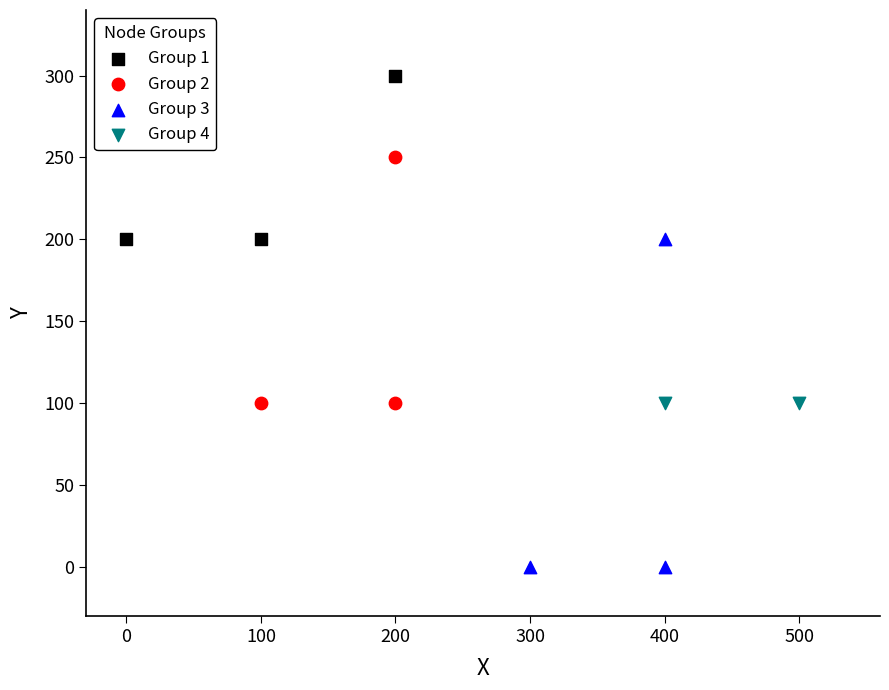

What are all the series names shown in the legend?

Group 1, Group 2, Group 3, Group 4